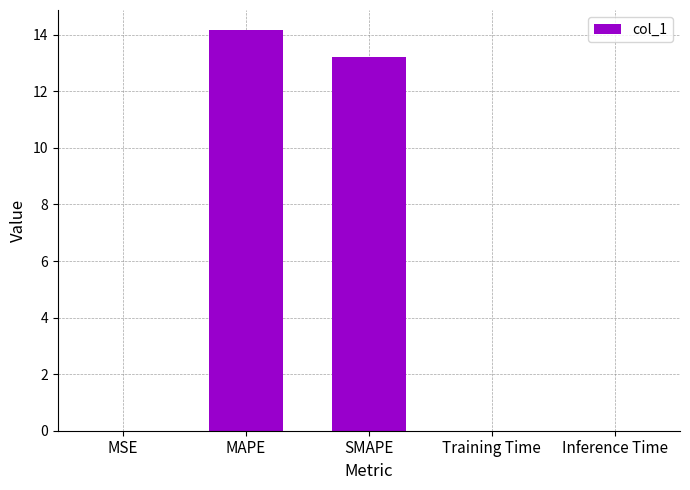

What is the sum of all values?

27.4